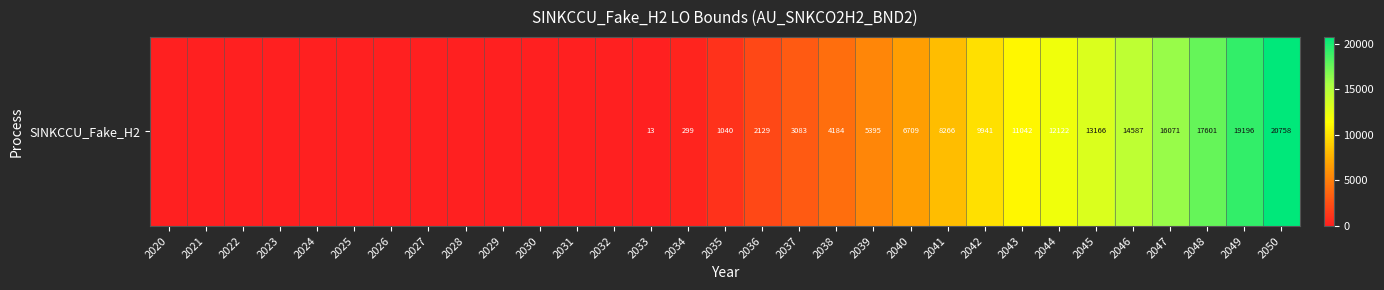

What is the difference between the values at 2039 and 2033?

5382.2